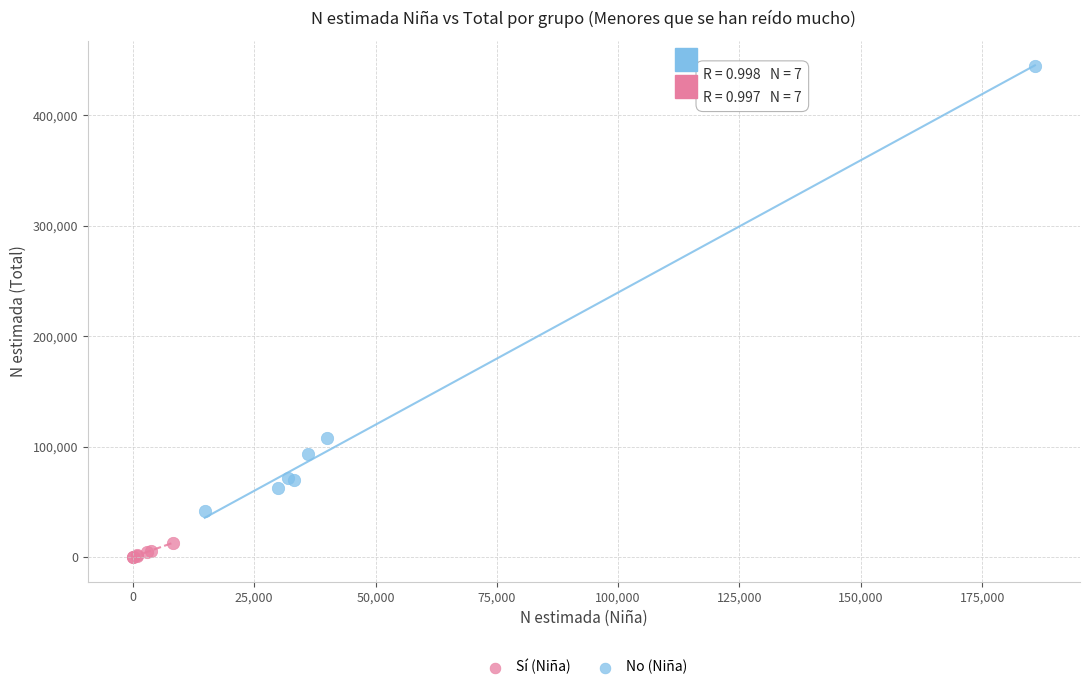

Which series has the widest spread of Y values?

No (Niña)